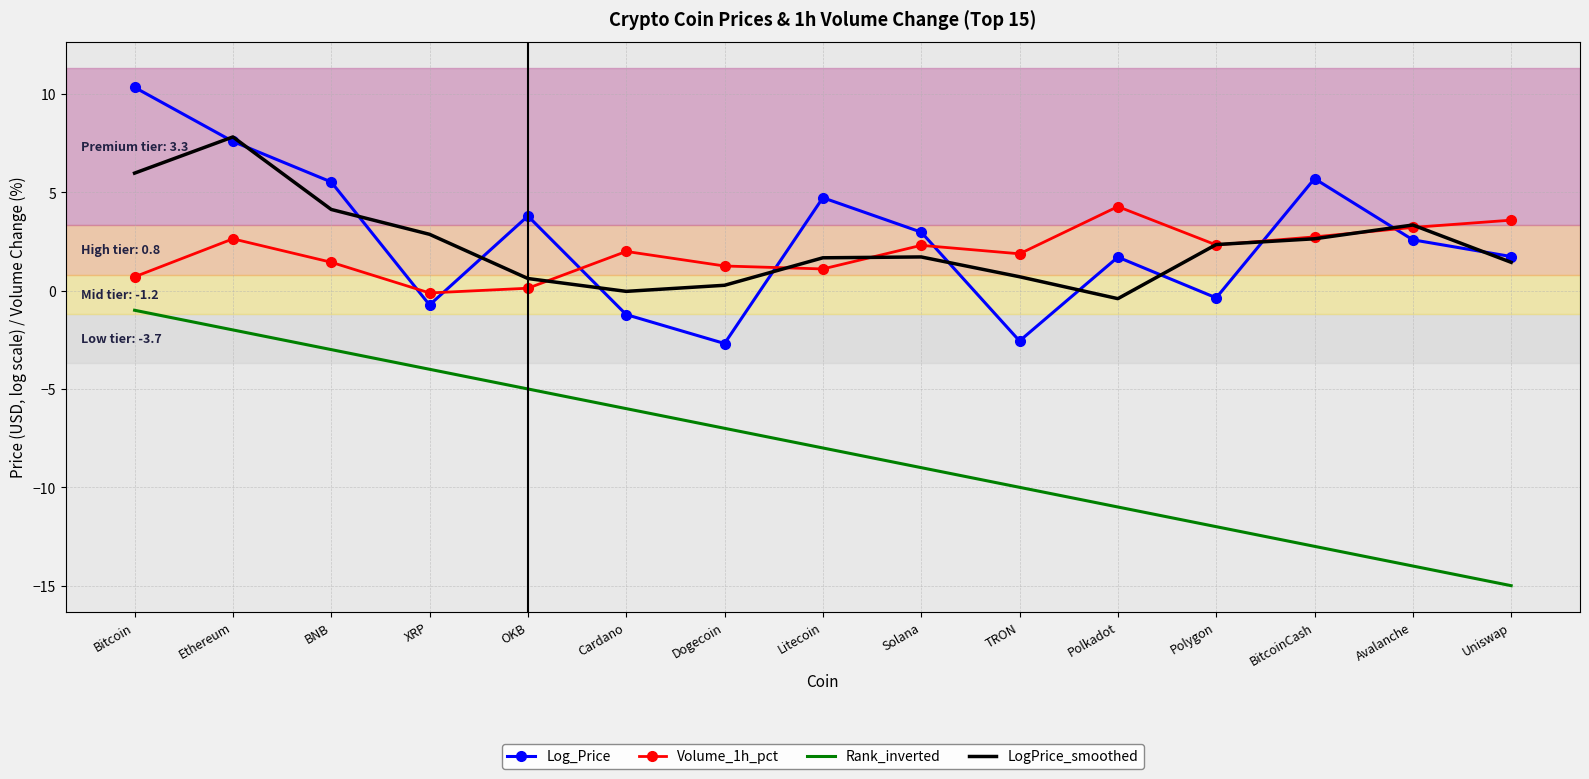

What is the minimum value shown in the chart?

-15.0